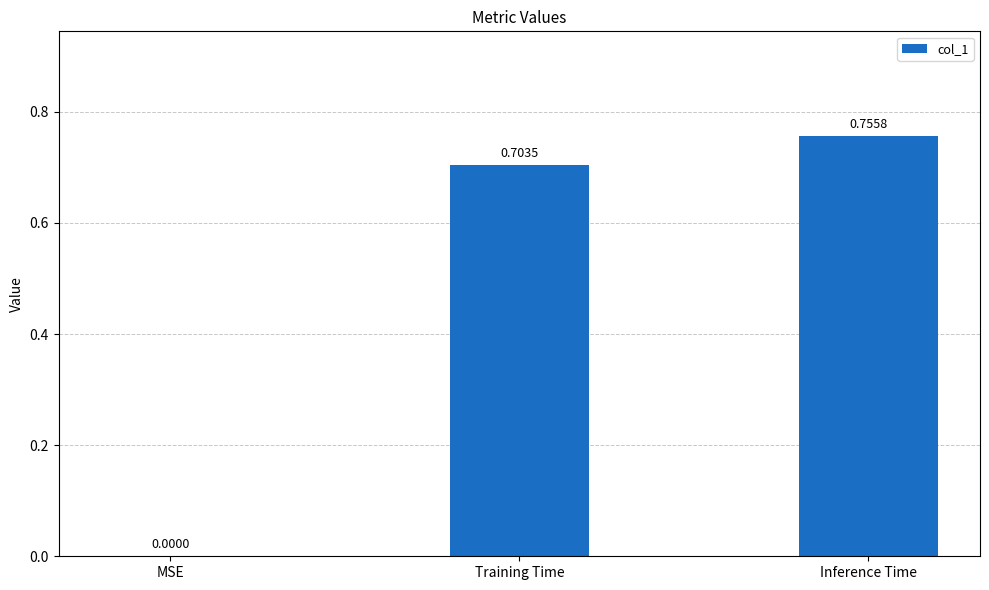

True or false: the data shows 0.3 at Training Time.

False